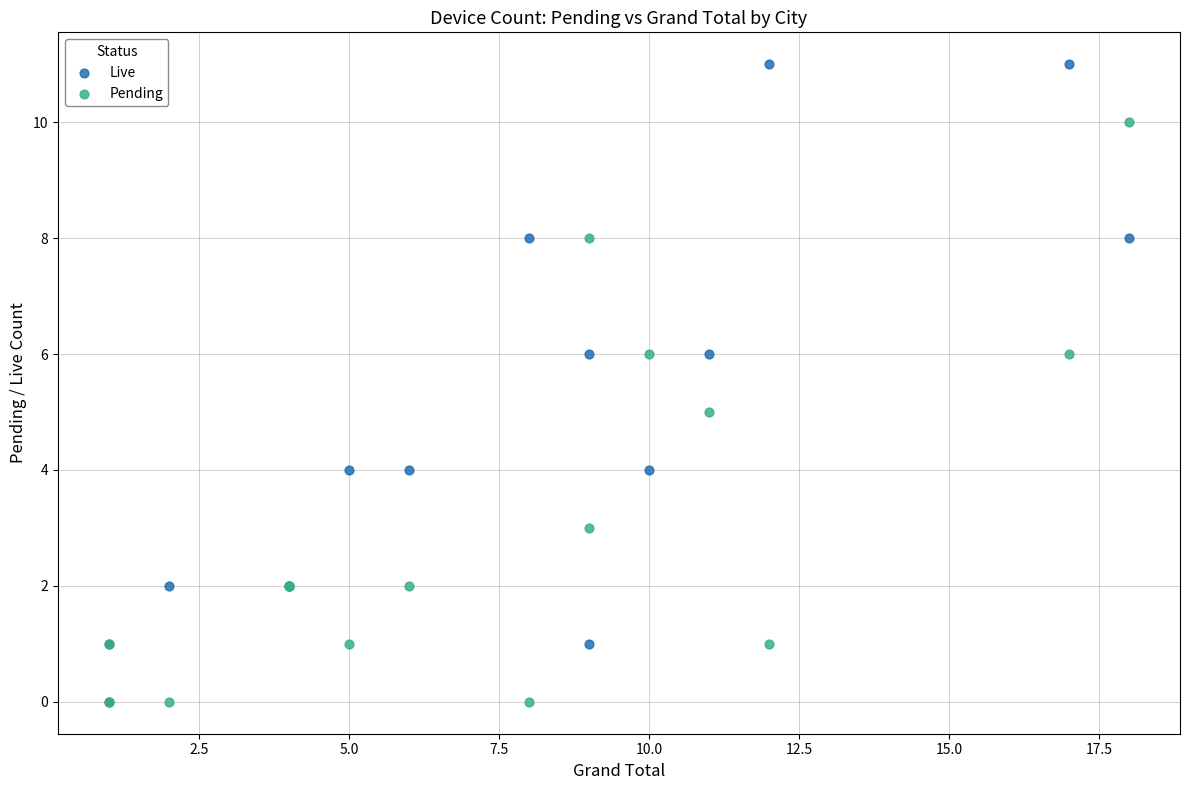

What are all the series names shown in the legend?

Live, Pending